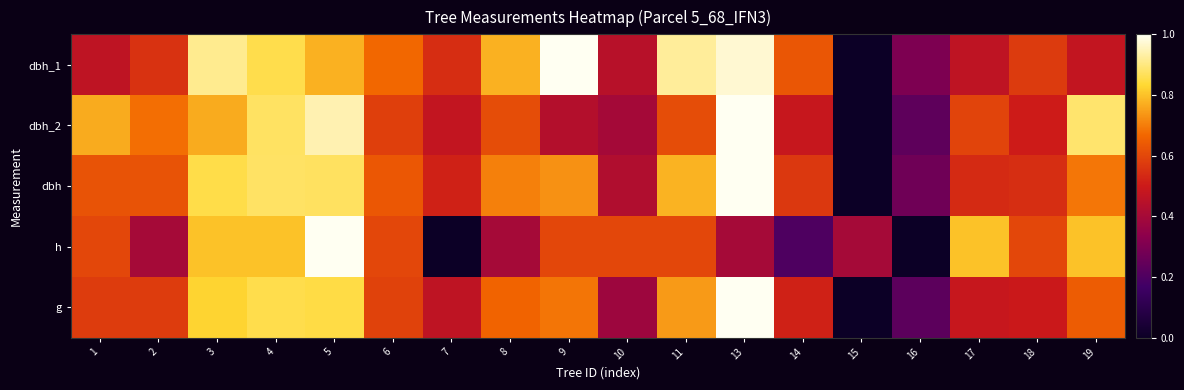

Between 8 and 10, which series saw the biggest shift?

dbh_1